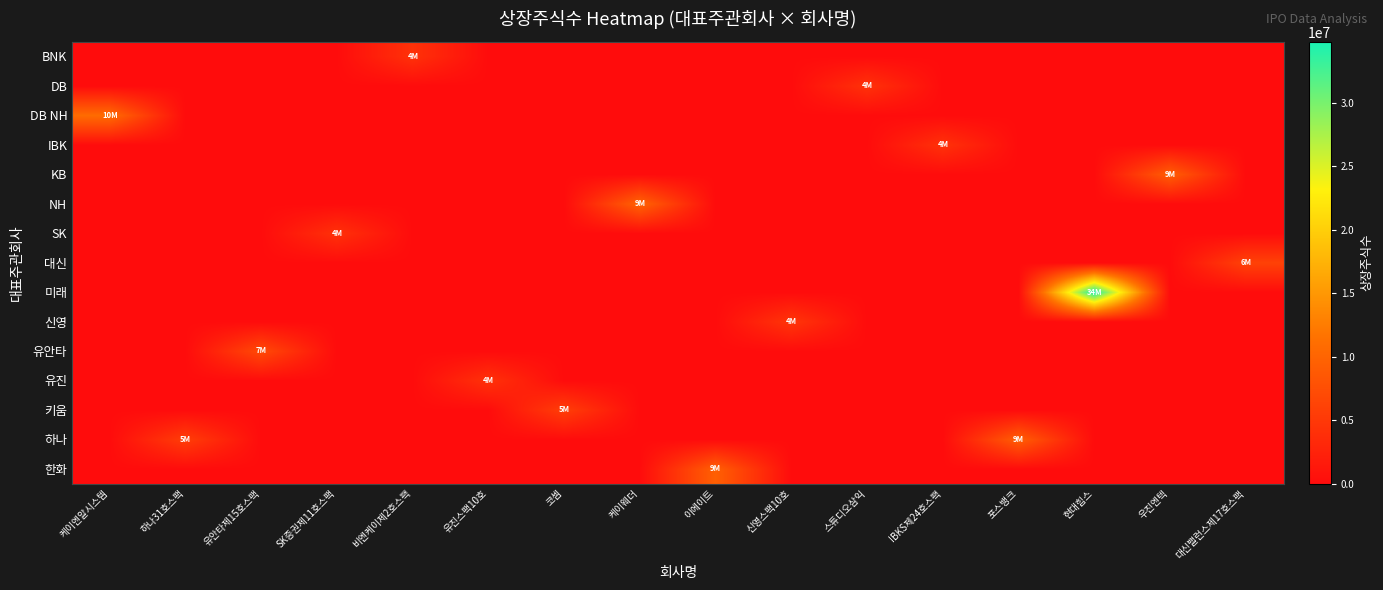

At 우진엔텍, list the series in order from smallest to largest.

BNK, DB, DB NH, IBK, NH, SK, 대신, 미래, 신영, 유안타, 유진, 키움, 하나, 한화, KB